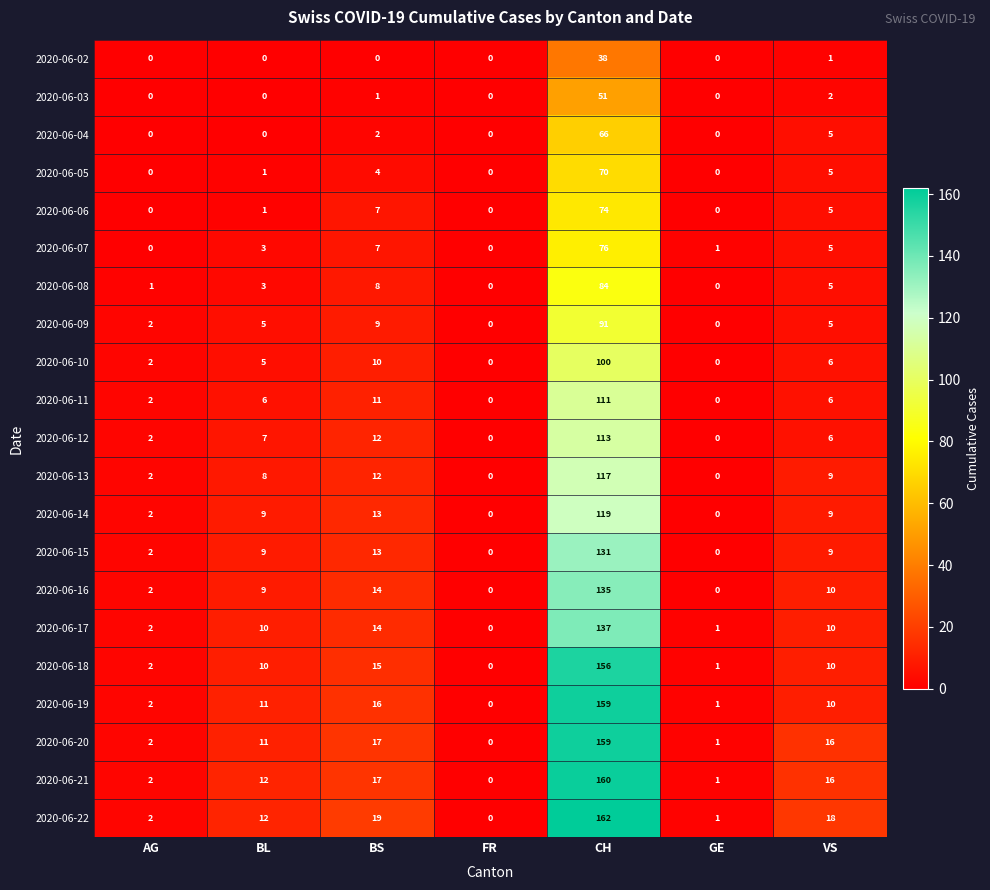

Which series has the largest total across all categories?

2020-06-22